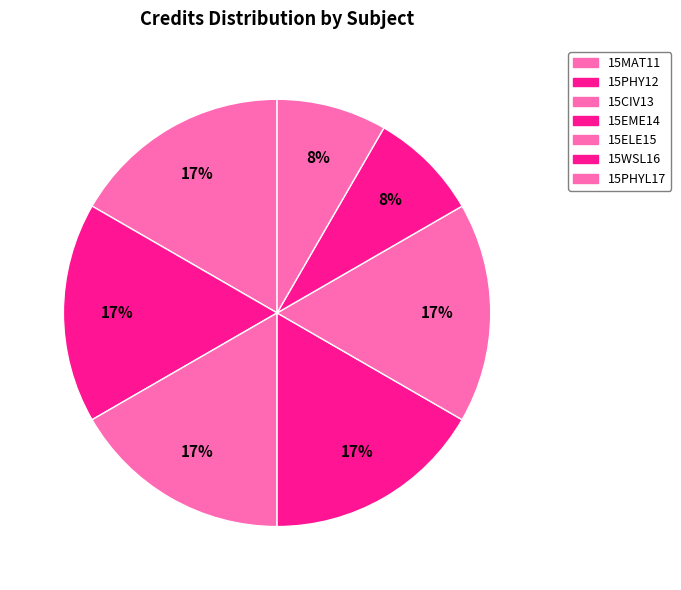

How many segments does this pie chart have?

7